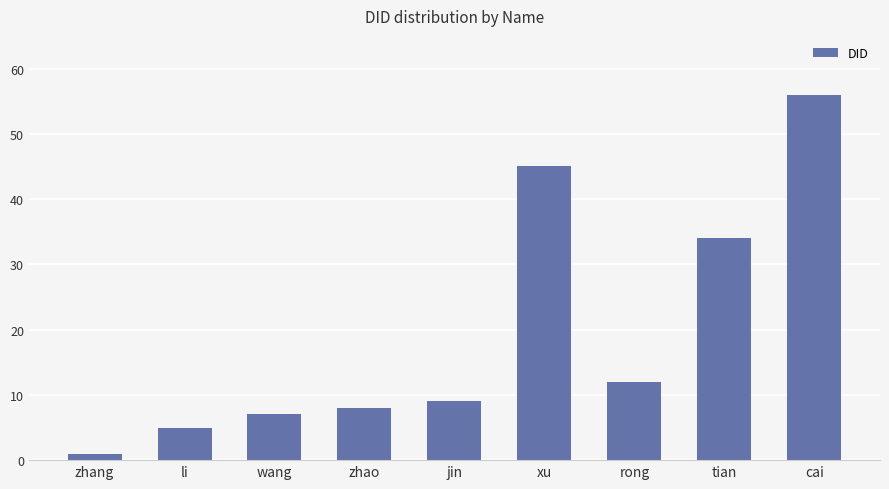

Reading left to right, extract all data points from this chart.

1	5	7	8	9	45	12	34	56